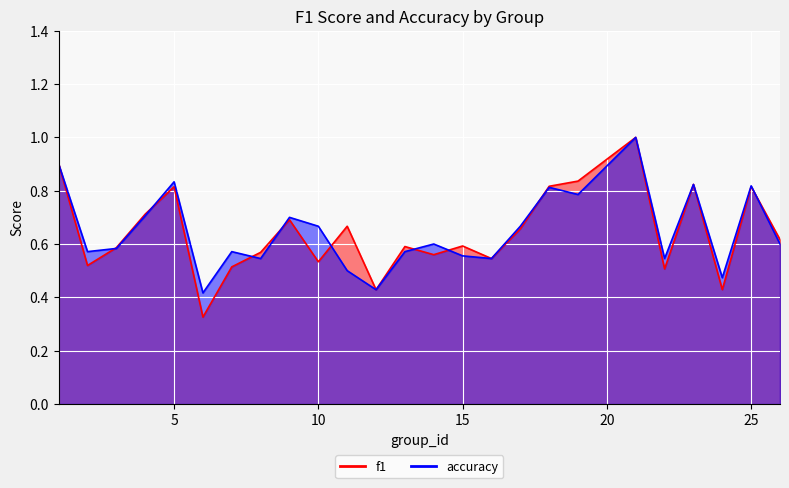

True or false: f1 has a value of 0.7 at 17.

True